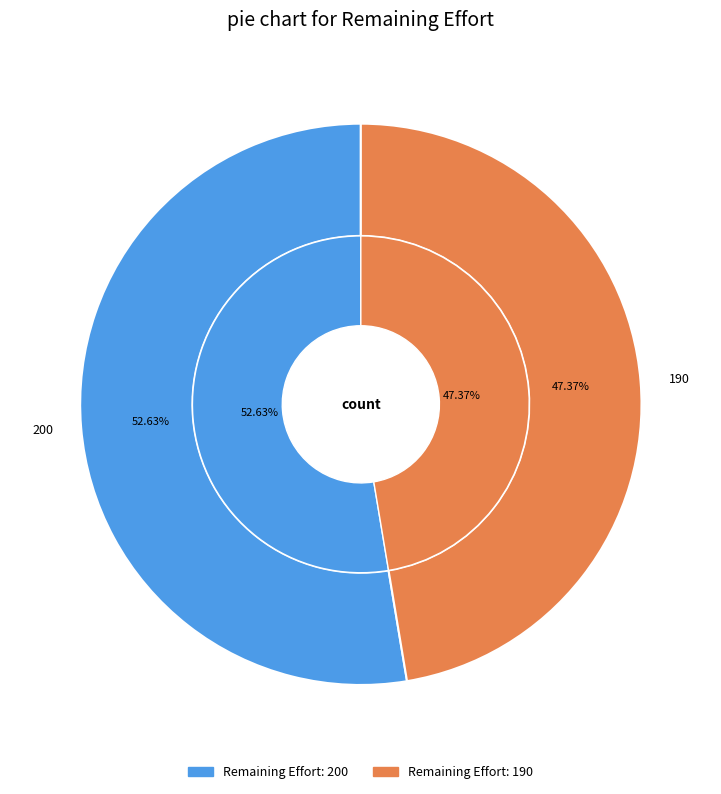

Is it true that 200 is 53% of the pie?

True